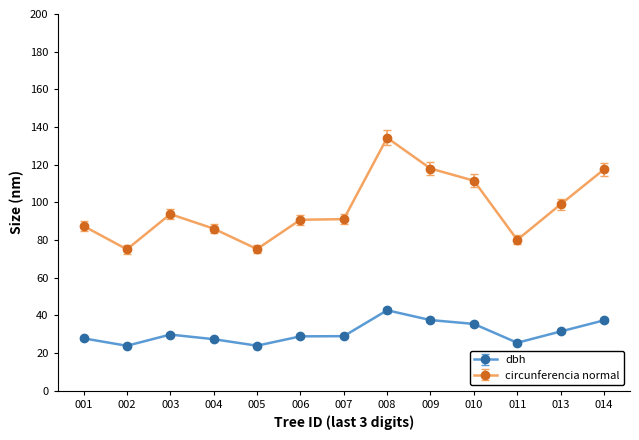

True or false: dbh and circunferencia normal cross at least once.

False